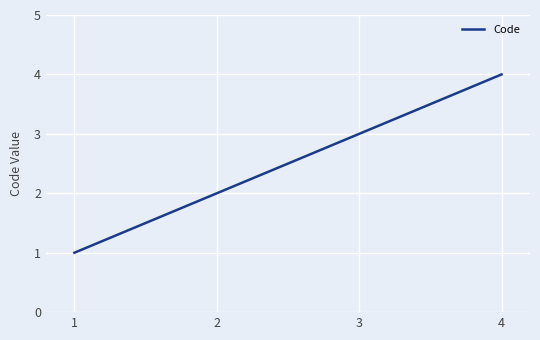

What is the change in value from 1 to 2?

+1